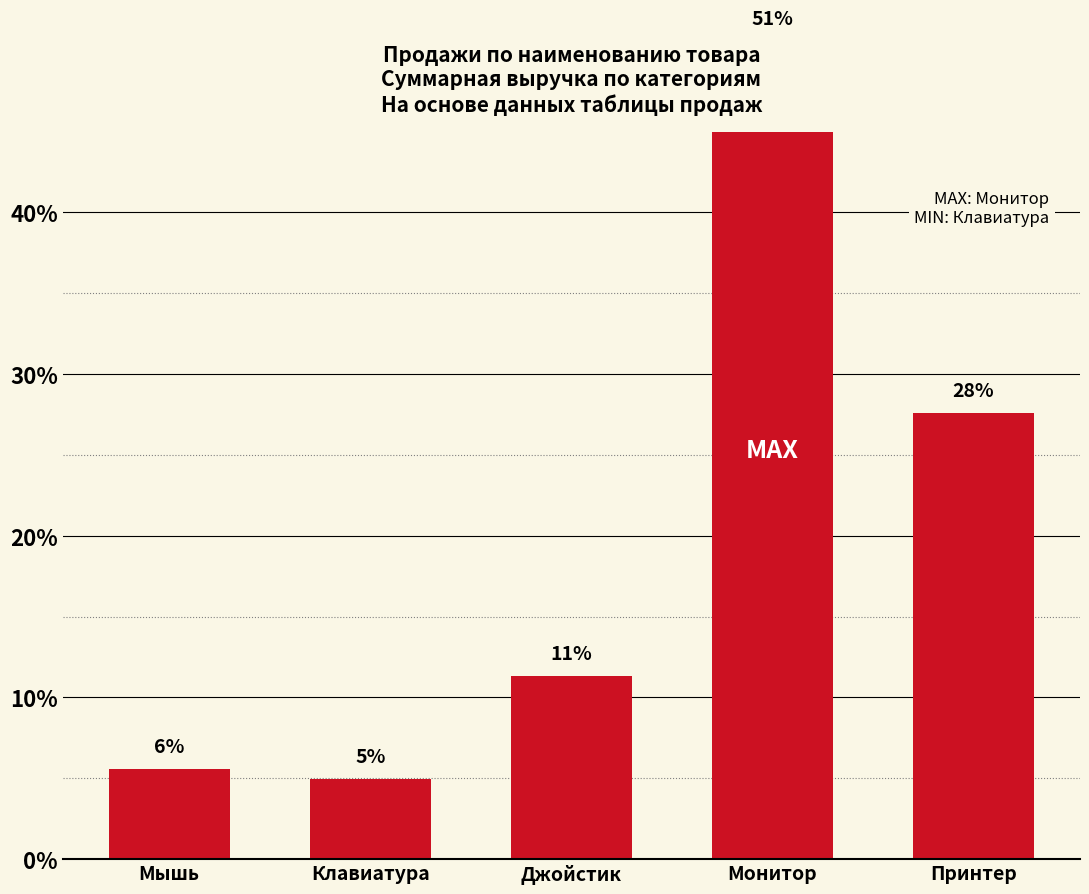

Rank the categories by value from lowest to highest.

Клавиатура, Мышь, Джойстик, Принтер, Монитор